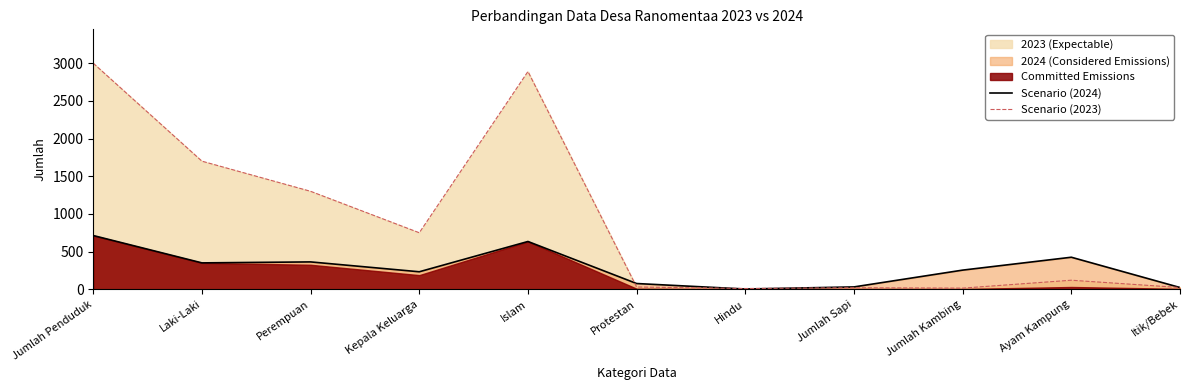

What is the average value of the Scenario (2023) series?

896